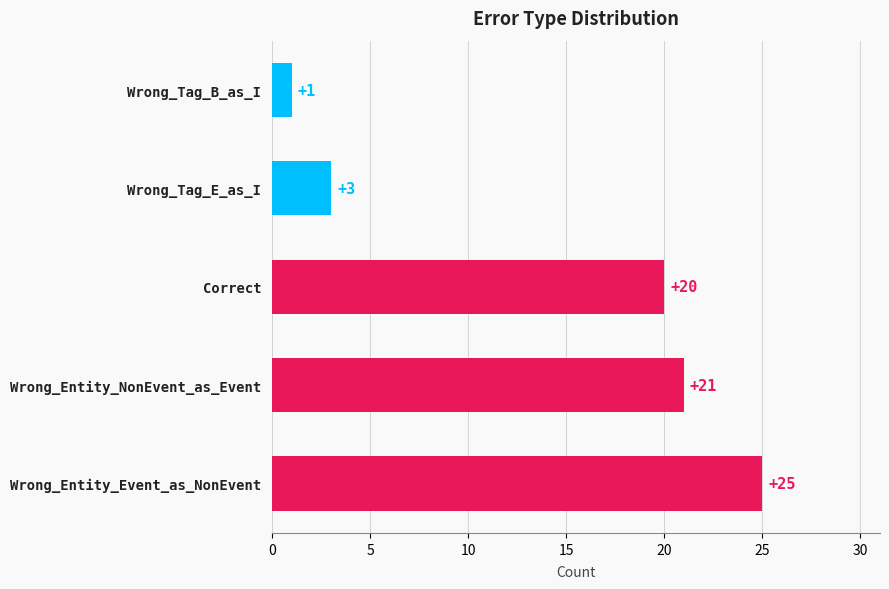

How many data points are less than 20?

2